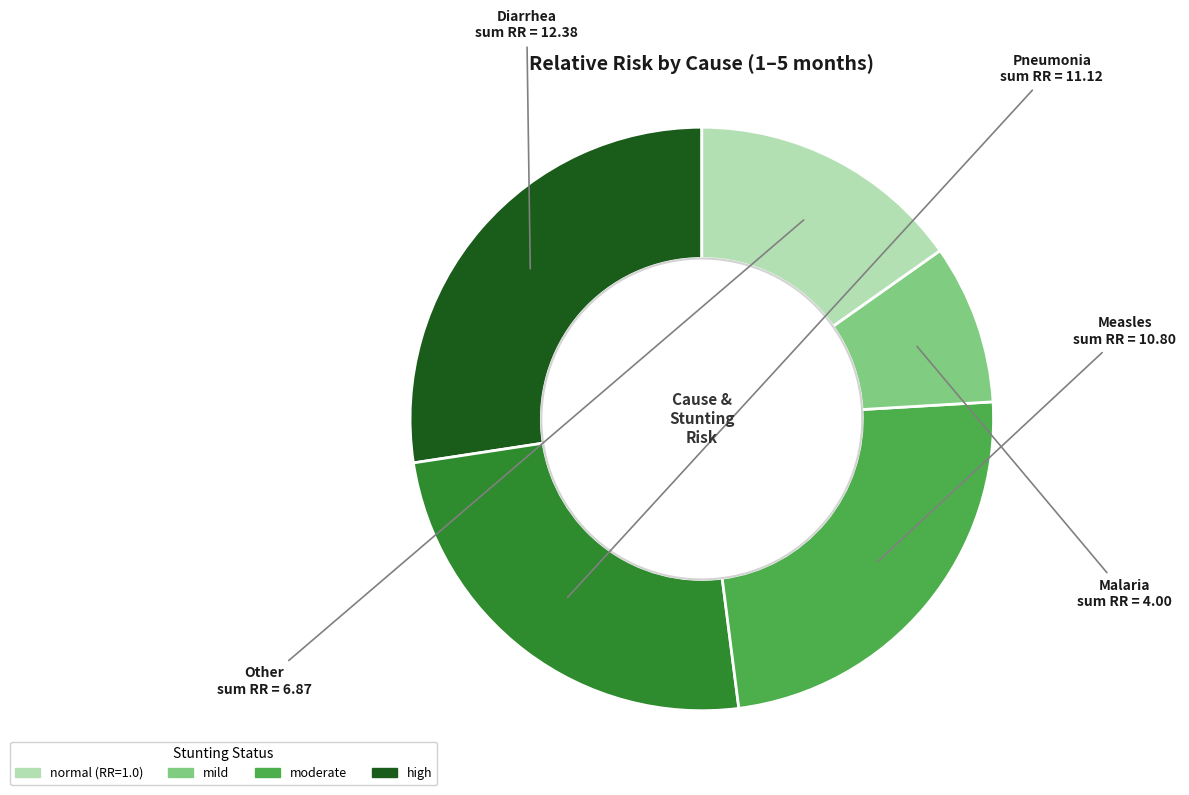

Does Other account for over 50% of the chart?

No